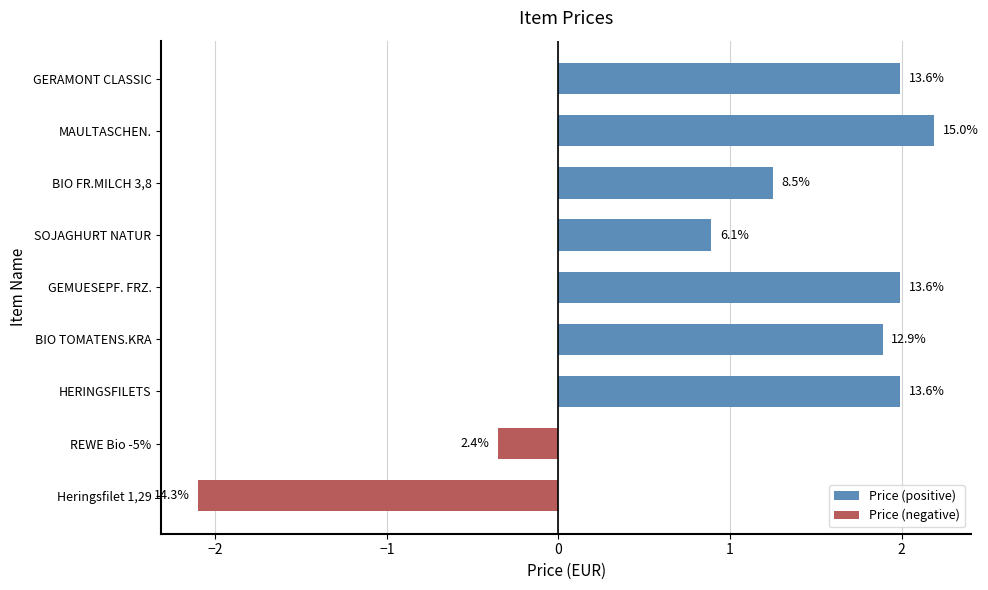

What are all the series names shown in the legend?

Price (positive), Price (negative)